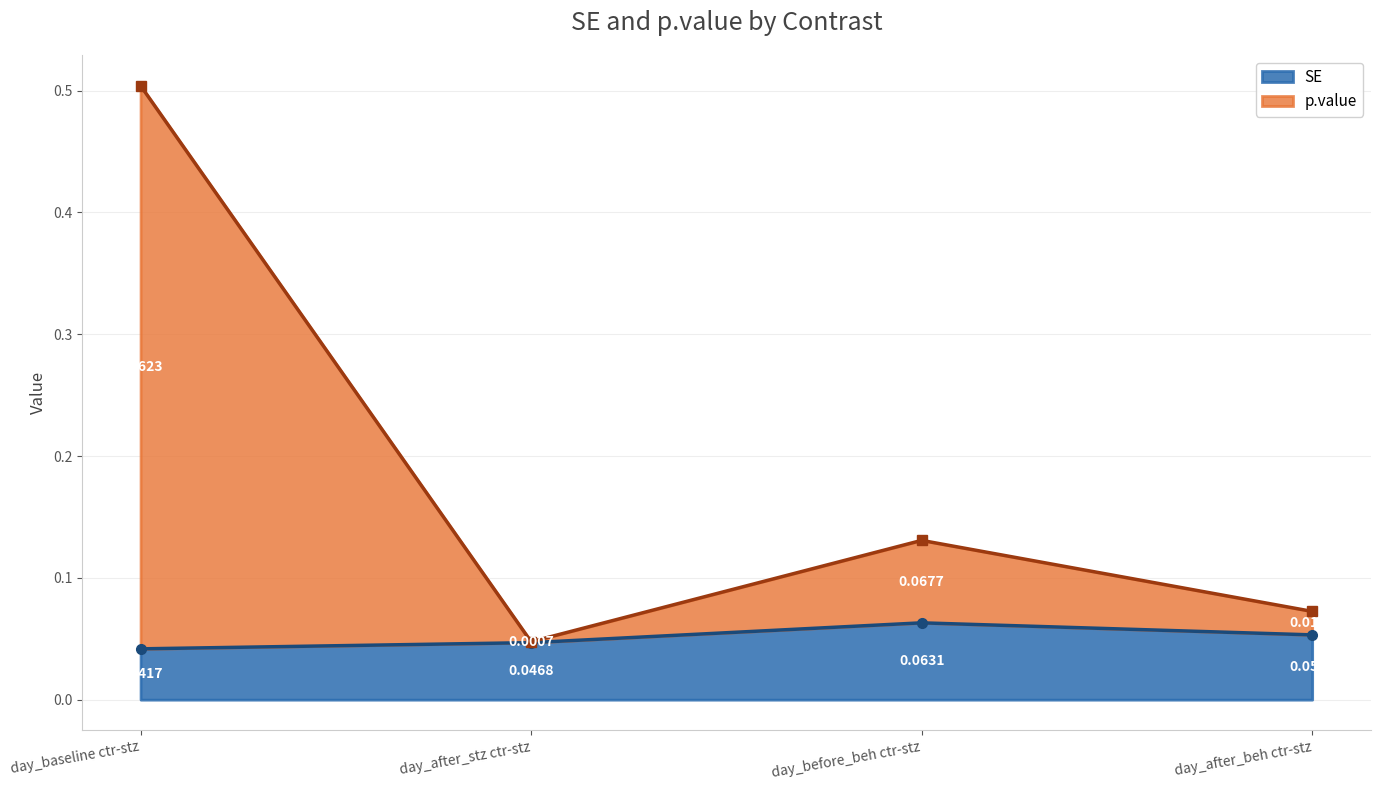

At how many categories does at least one series exceed 0?

4